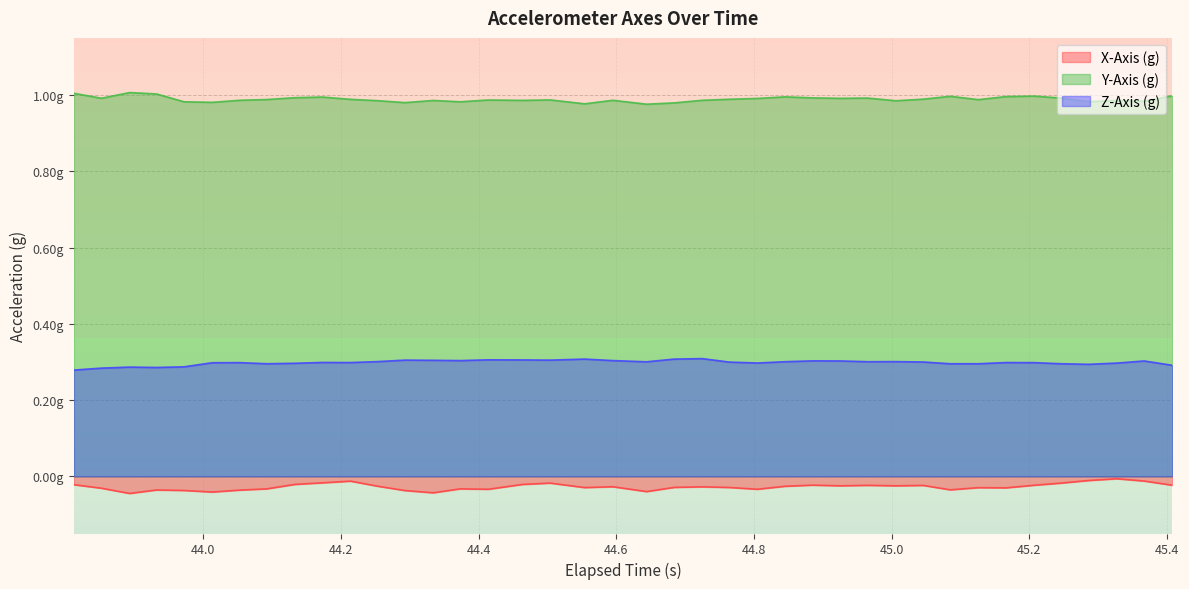

At 45.4, list the series in order from largest to smallest.

Y-Axis (g), Z-Axis (g), X-Axis (g)